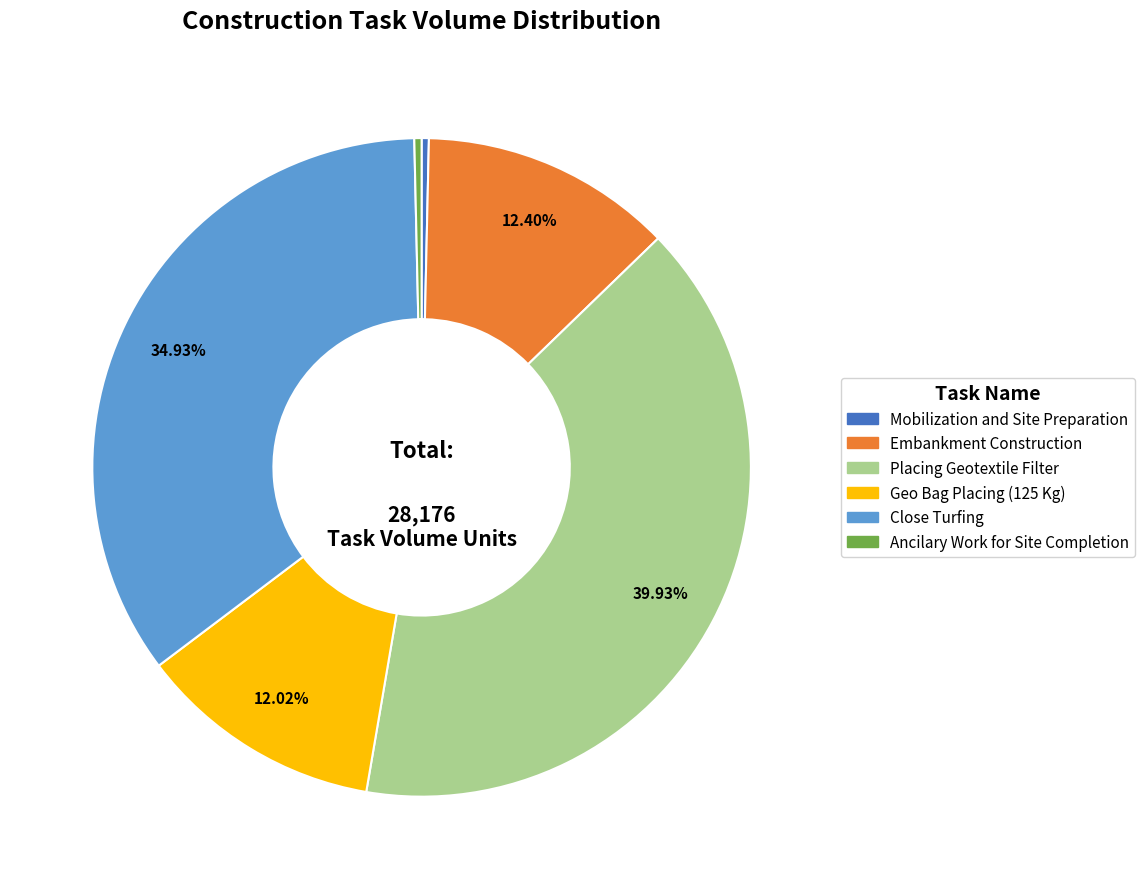

Is Geo Bag Placing (125 Kg) the majority of the pie?

No